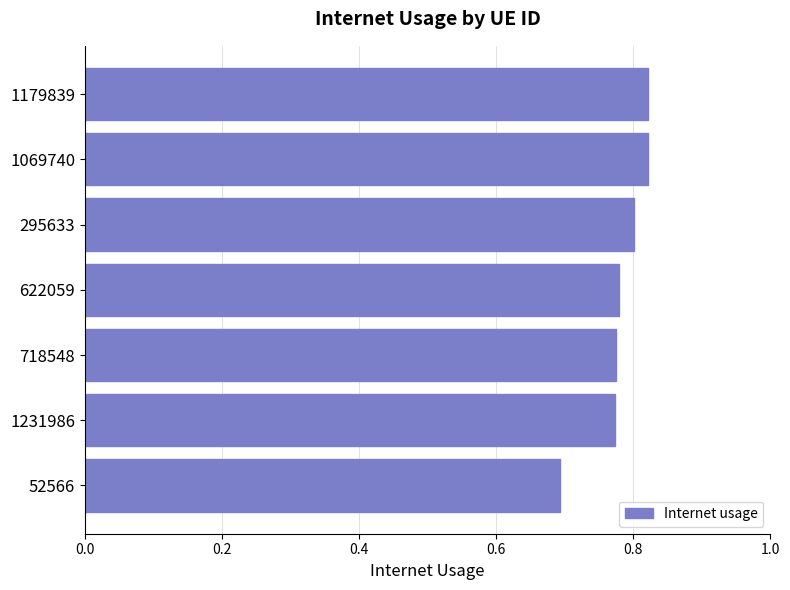

What is the value of the 7th bar from the top?

0.7